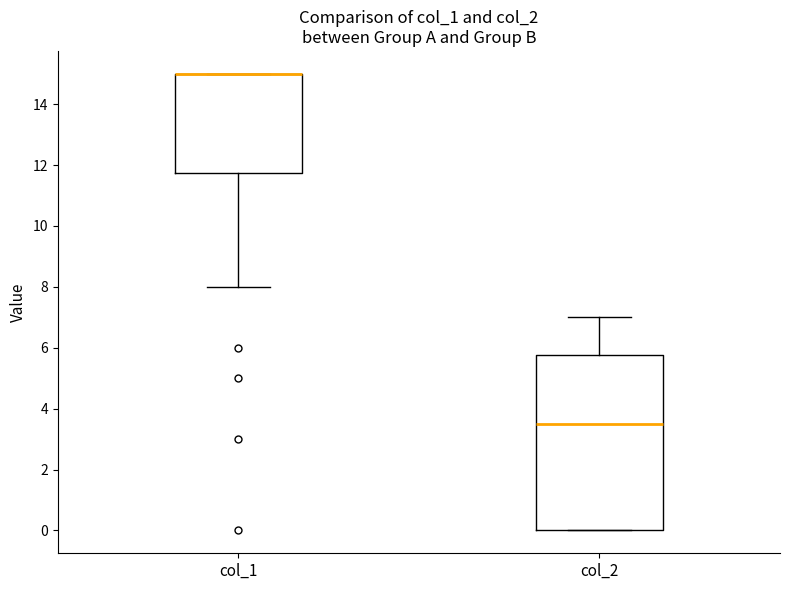

Reading left to right, transcribe this box plot: for each box, give where its median line is, the range the box spans, and where its two whiskers end, as read against the y-axis. The values are not printed on the chart, so give them approximately, as read against the axis.

col_1: median 15.0 (drawn on the box's upper edge), box 11.8 to 15.0, whiskers 8.0 to 15.0
col_2: median 3.6, box 0.0 to 5.8, whiskers 0.0 to 7.0